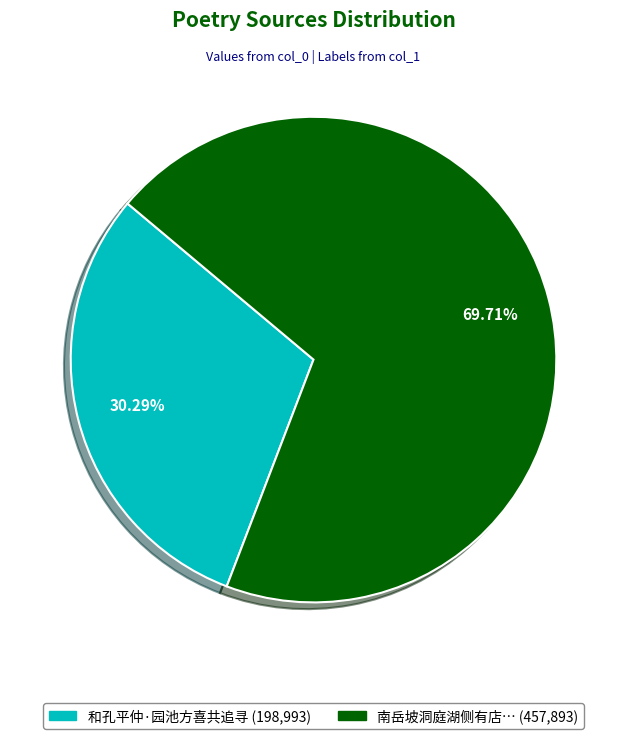

Is there a majority slice in this chart?

Yes